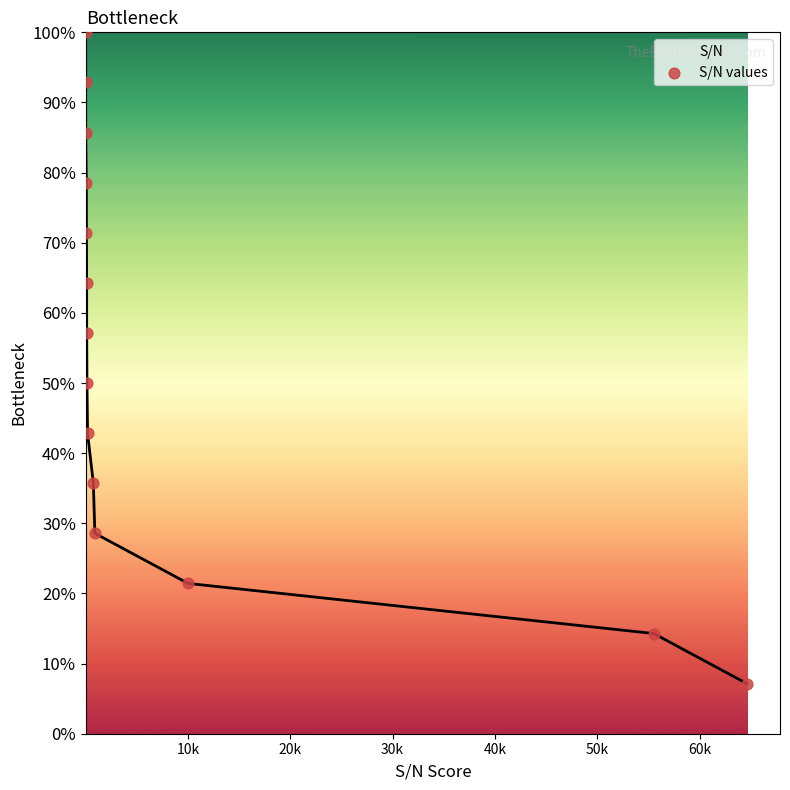

What is the minimum value shown in the chart?

7.1